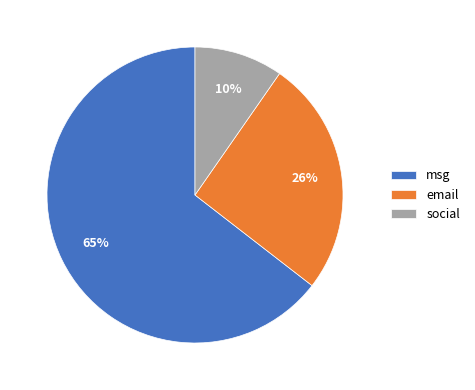

True or false: email accounts for 26% of the total.

True